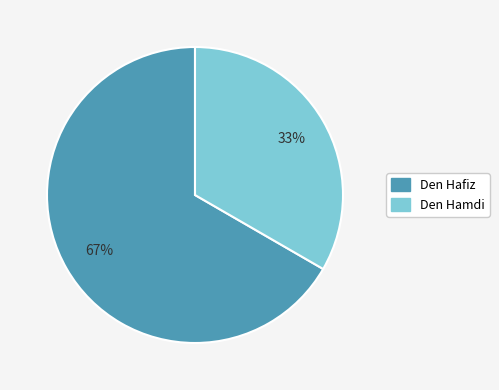

Count the number of slices in the pie.

2